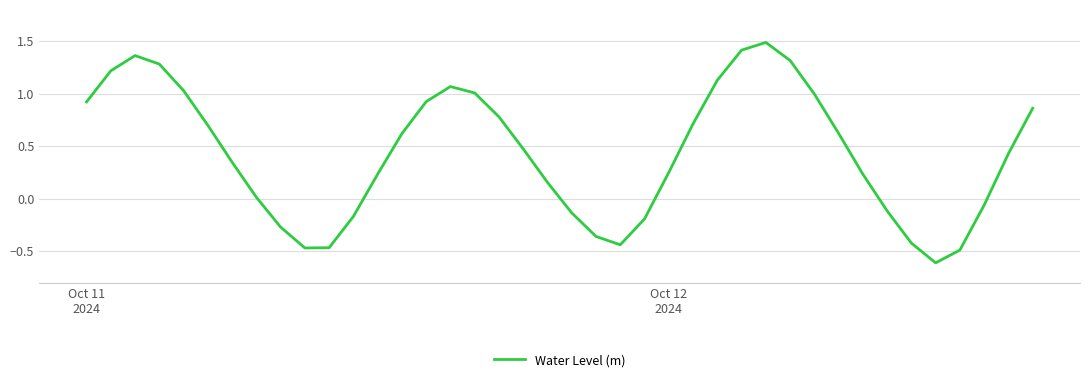

What is the difference between the maximum and minimum values?

2.1